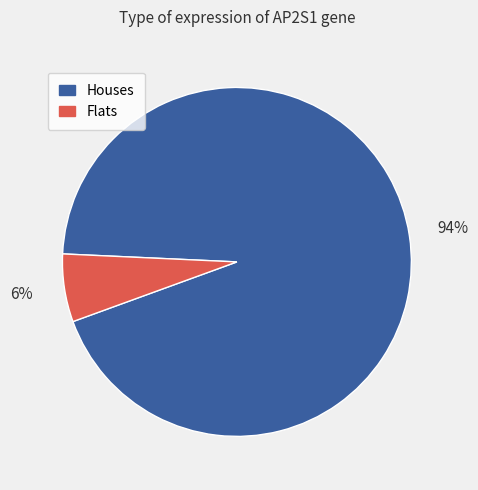

How many segments does this pie chart have?

2